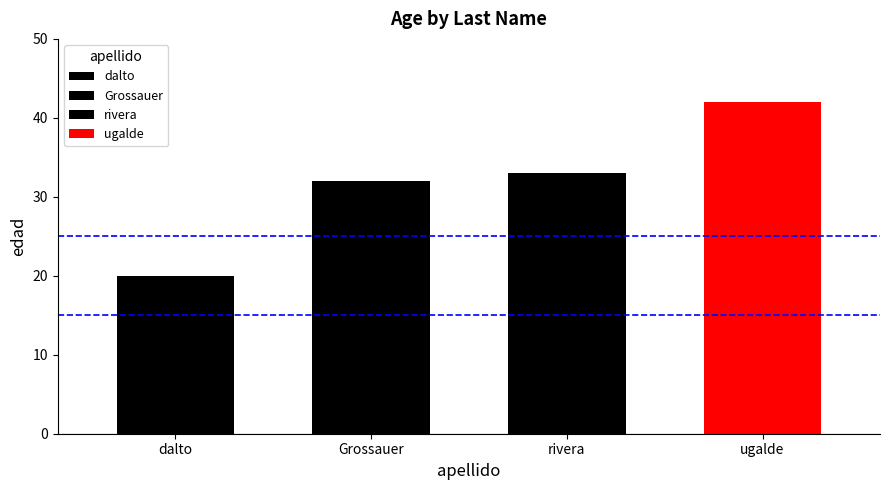

How many series are shown in this chart?

1